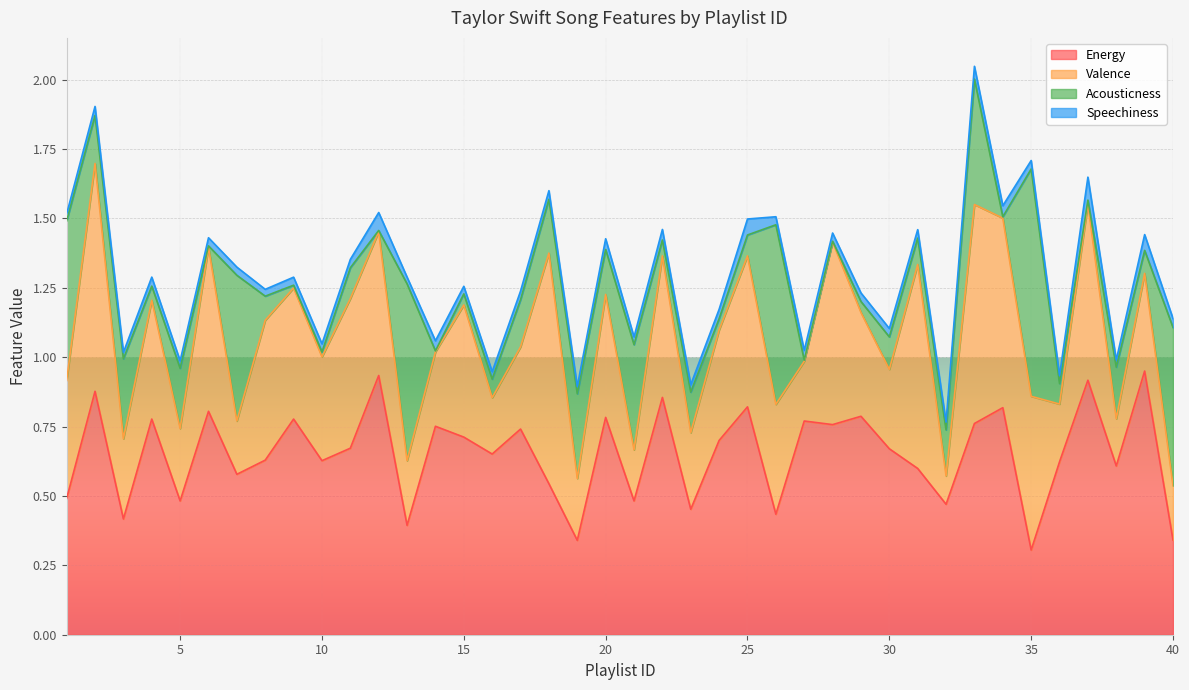

How many lines are shown in the chart?

4